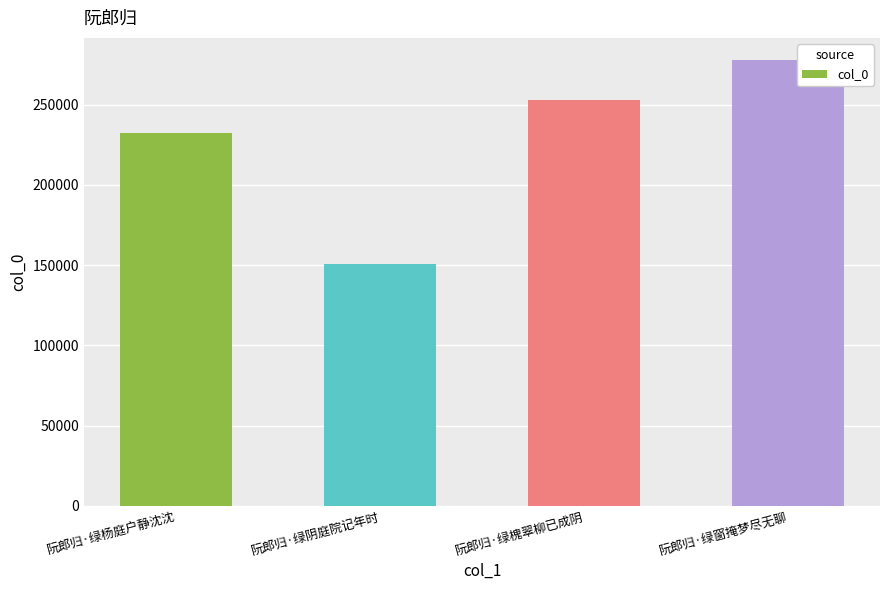

What is the difference between the second highest and second lowest values?

20270